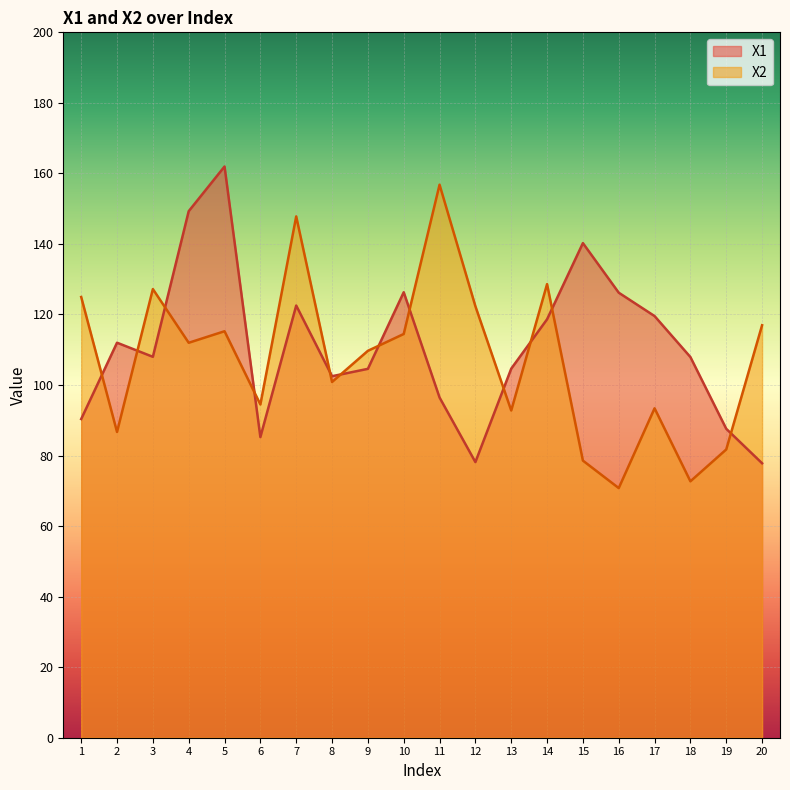

True or false: X1 and X2 intersect in this chart.

True